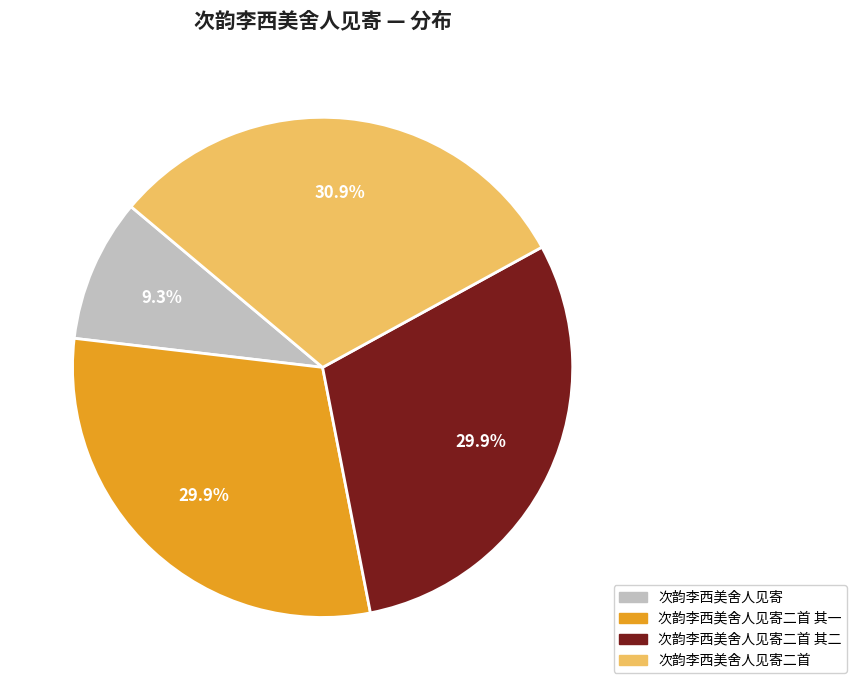

What is the total percentage of 次韵李西美舍人见寄二首 其一 and 次韵李西美舍人见寄二首 其二?

59.8%